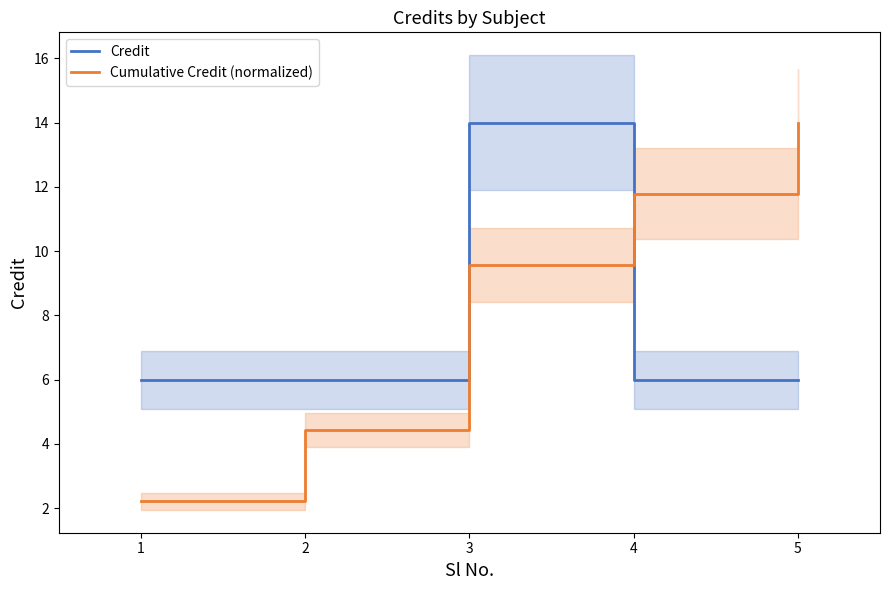

True or false: Cumulative Credit (normalized) and Credit intersect in this chart.

True